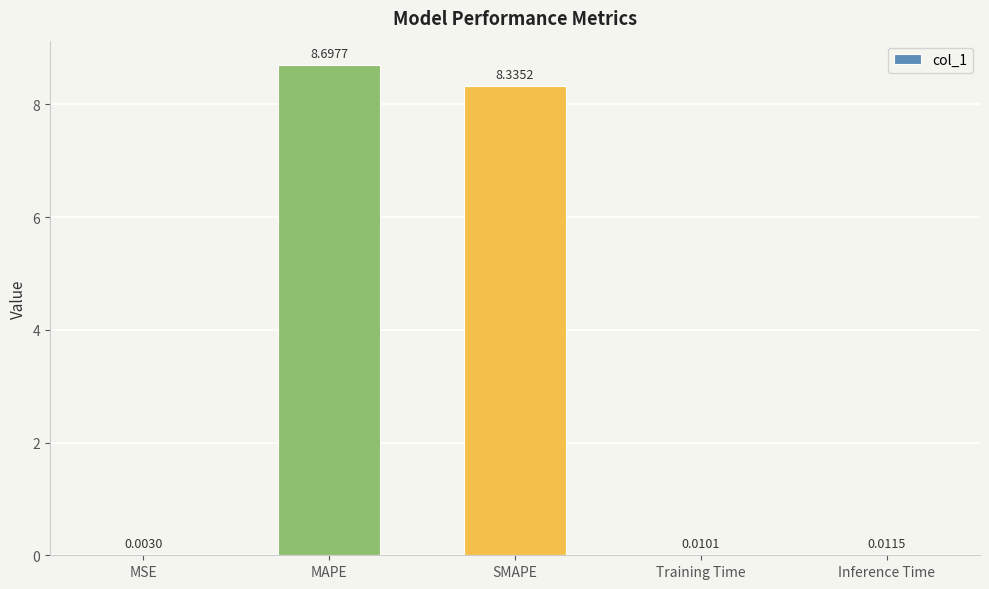

What is the ratio of the value at MAPE to the value at SMAPE?

1.0